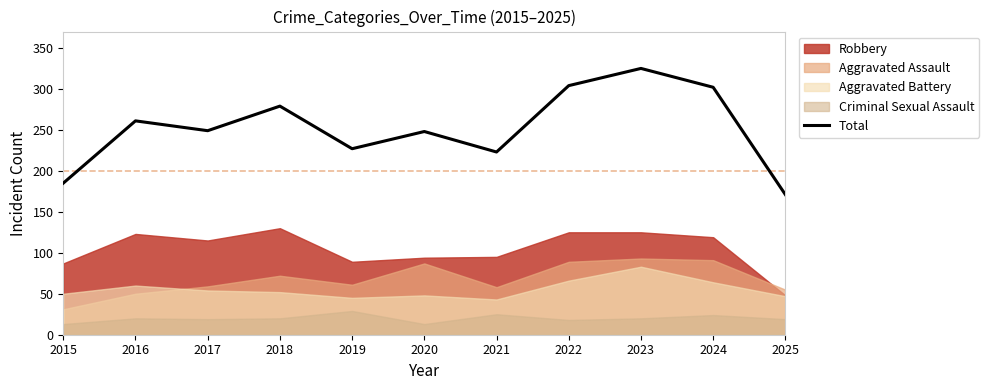

Where is the first local maximum?

2016